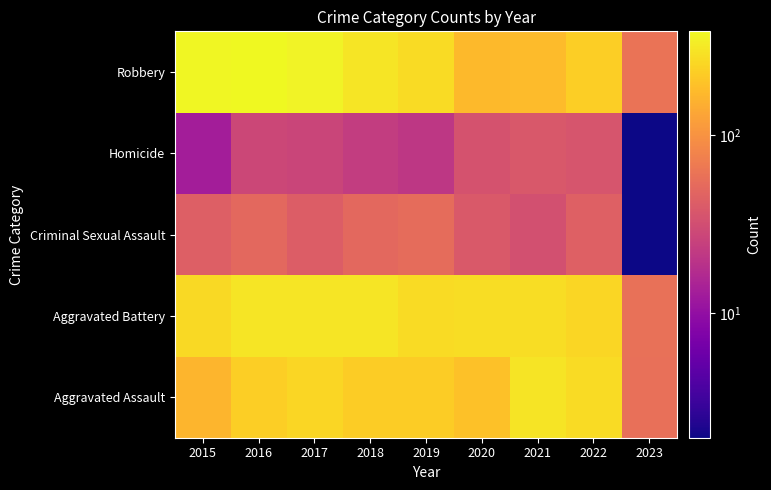

How many categories are shown in the chart?

9